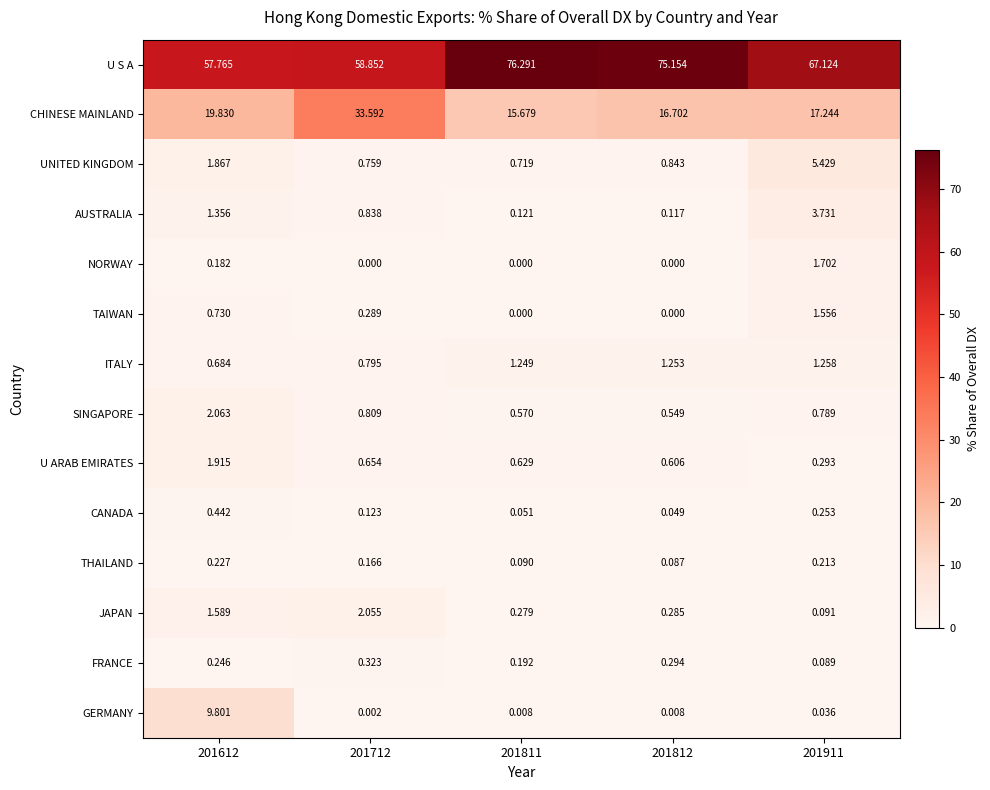

Which series has the largest range (max minus min)?

U S A